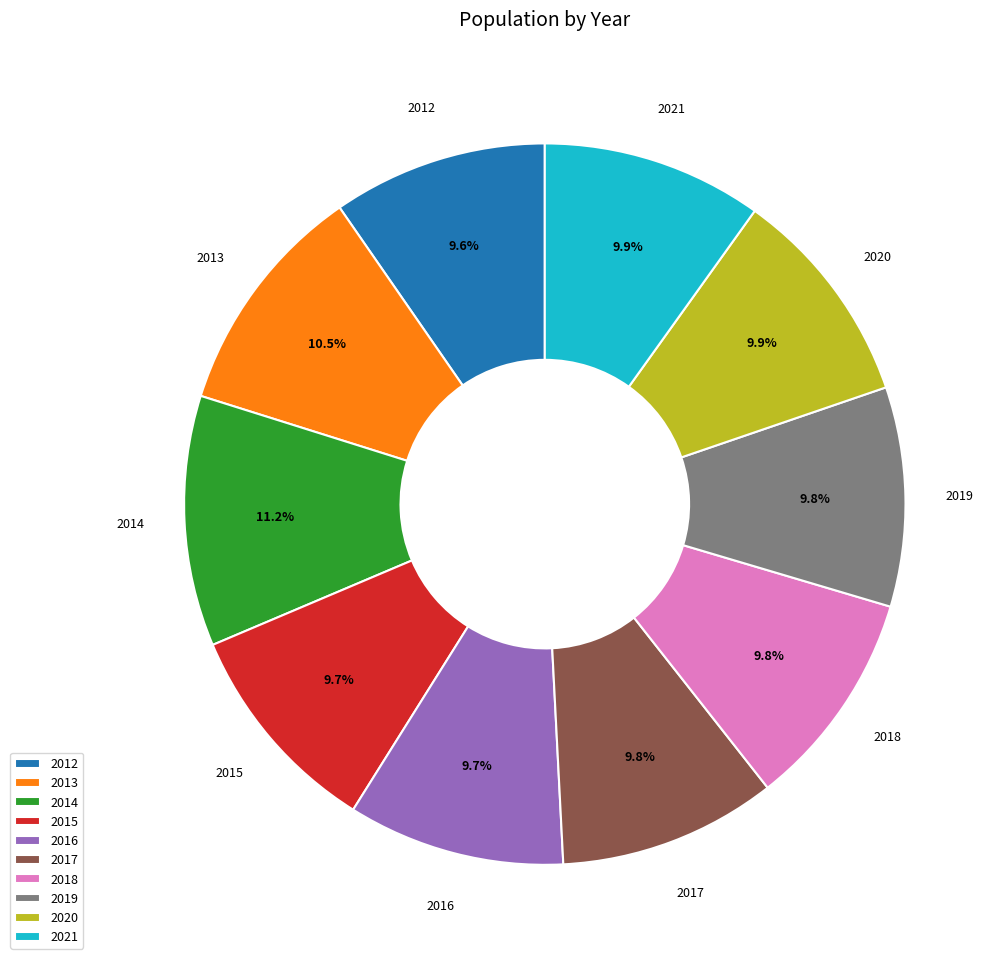

Which has a higher value, 2013 or 2018?

2013